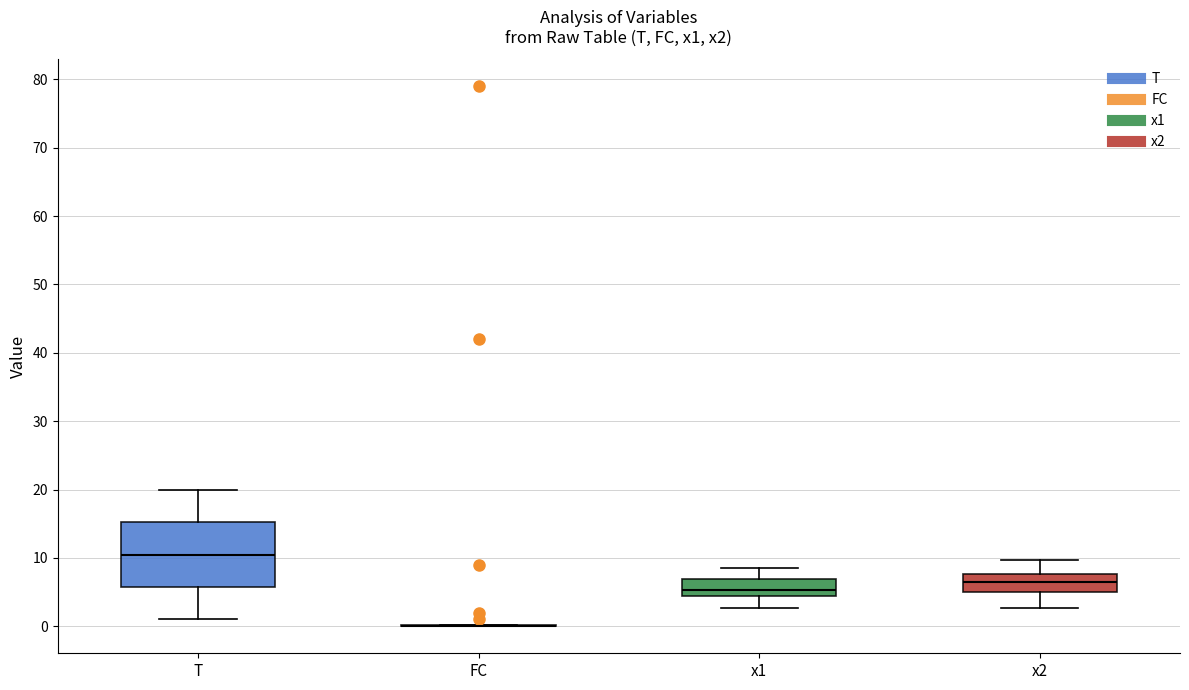

Where is the lower edge of the box for x2 on the y-axis? The values are not printed on the chart, so give them approximately, as read against the axis.

5